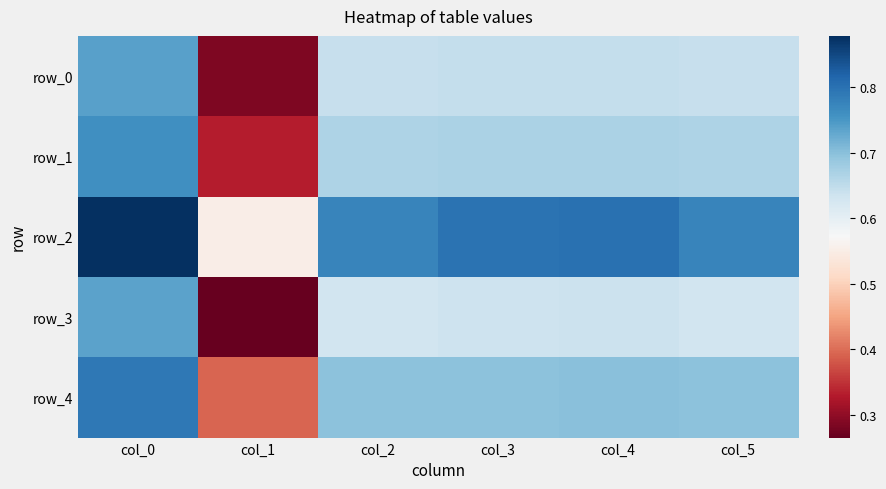

Reading left to right, extract all data points from this chart.

row_0: col_0=0.7	col_1=0.3	col_2=0.6	col_3=0.6	col_4=0.6	col_5=0.6
row_1: col_0=0.8	col_1=0.3	col_2=0.7	col_3=0.7	col_4=0.7	col_5=0.7
row_2: col_0=0.9	col_1=0.6	col_2=0.8	col_3=0.8	col_4=0.8	col_5=0.8
row_3: col_0=0.7	col_1=0.3	col_2=0.6	col_3=0.6	col_4=0.6	col_5=0.6
row_4: col_0=0.8	col_1=0.4	col_2=0.7	col_3=0.7	col_4=0.7	col_5=0.7